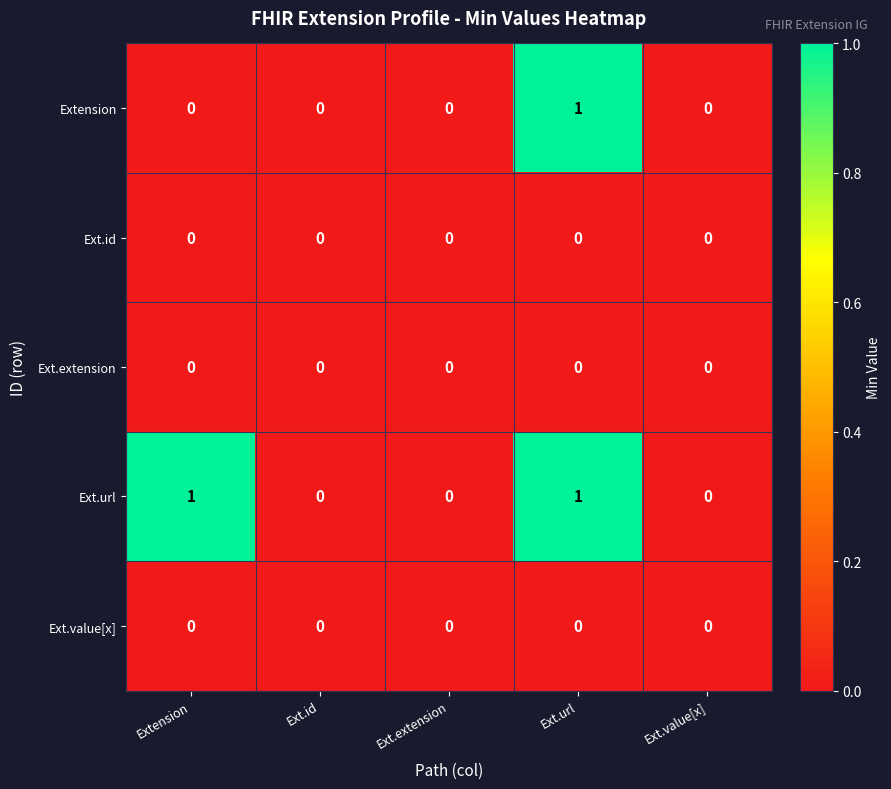

Which series changed the most between Extension and Ext.value[x]?

Ext.url